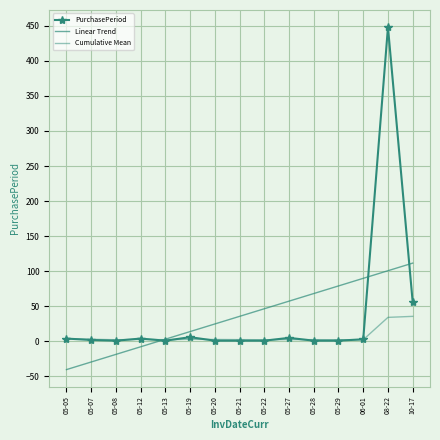

Between which two adjacent categories do Cumulative Mean and Linear Trend first intersect?

05-12 and 05-13